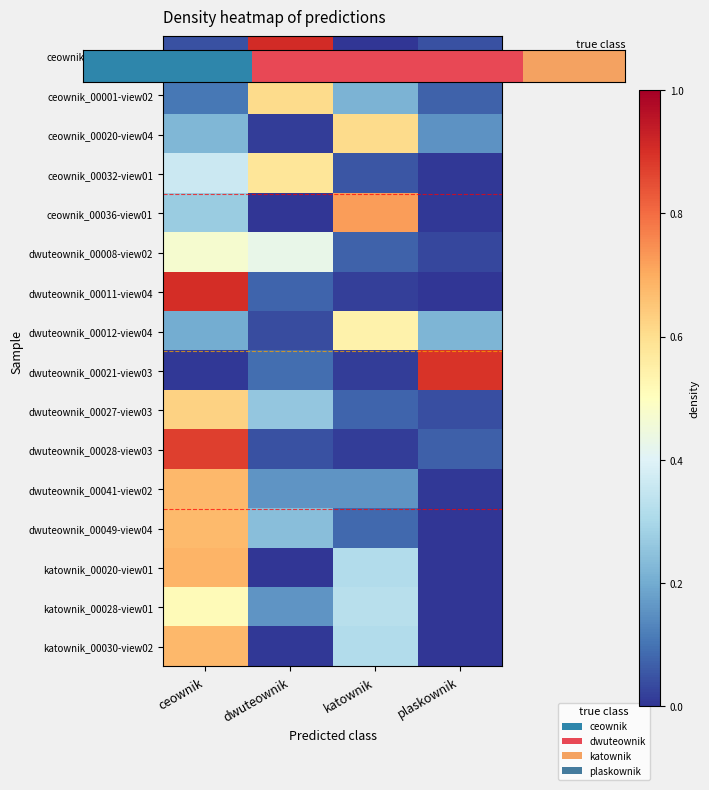

What is the highest value of the dwuteownik_00028-view03.png series?

0.9